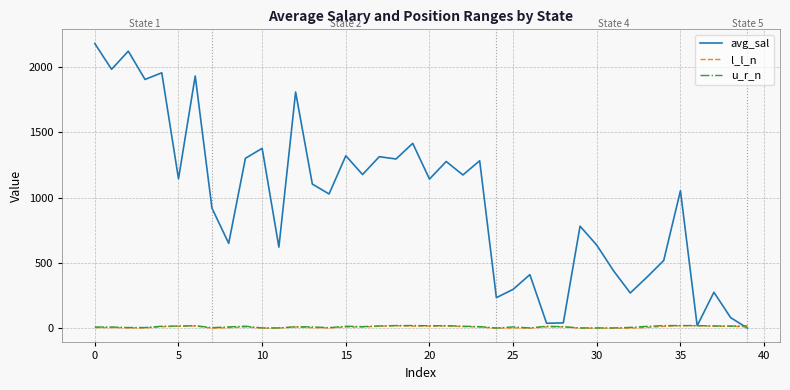

What is the greatest value displayed?

2178.1